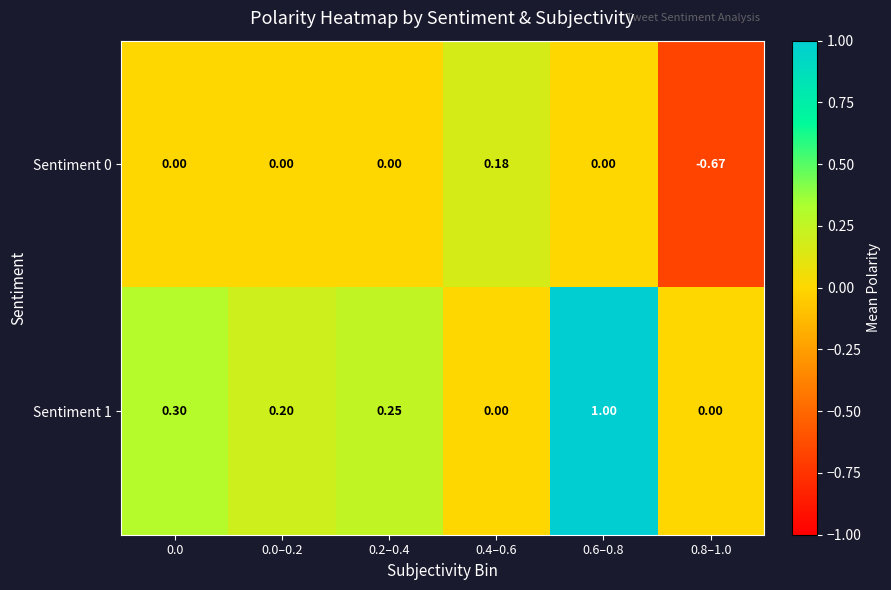

Is the value of Sentiment 0 at 0.6–0.8 greater than the value of Sentiment 1 at 0.0–0.2?

No